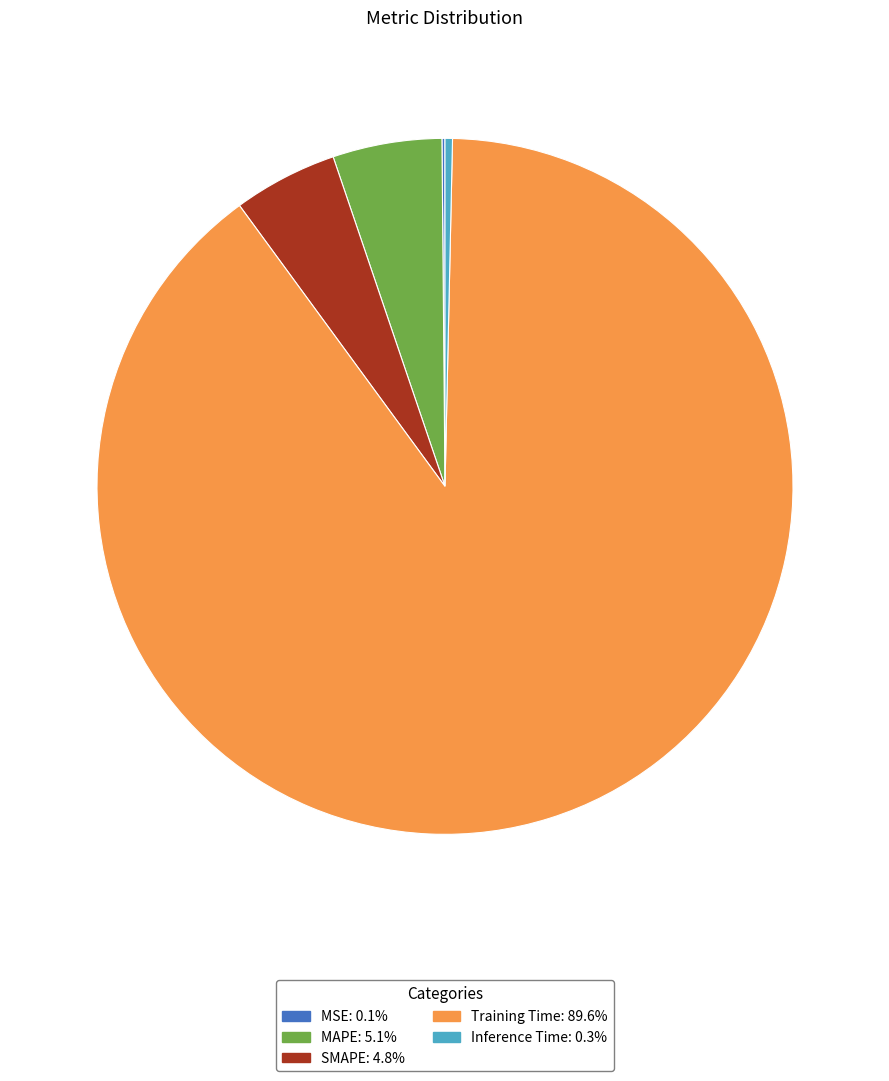

Which slice is the largest?

Training Time